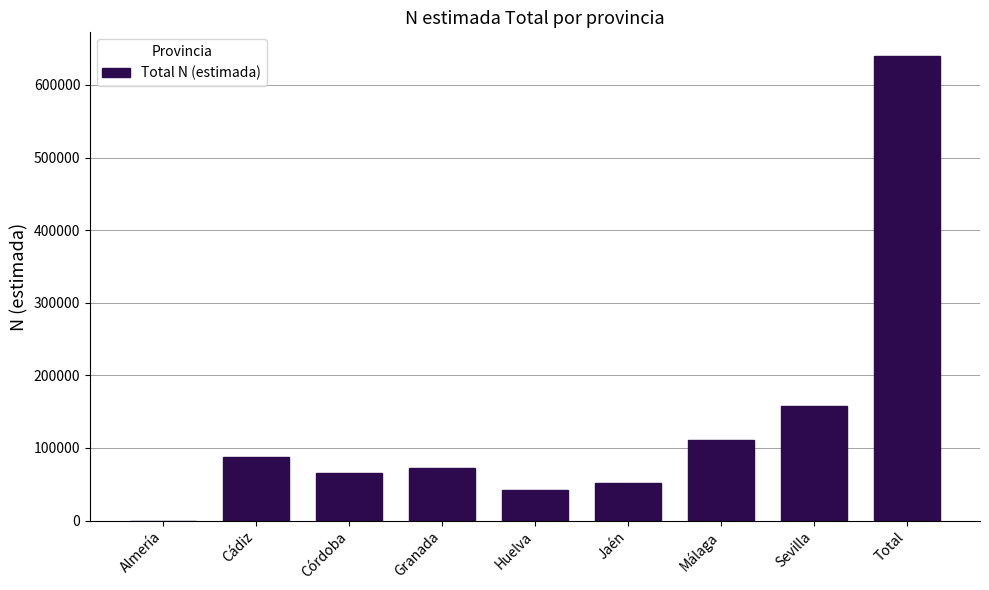

Reading right to left, extract all data points from this chart.

Total=640345	Sevilla=158424	Málaga=111546	Jaén=51580	Huelva=41809	Granada=72617	Córdoba=65231	Cádiz=87154	Almería=0